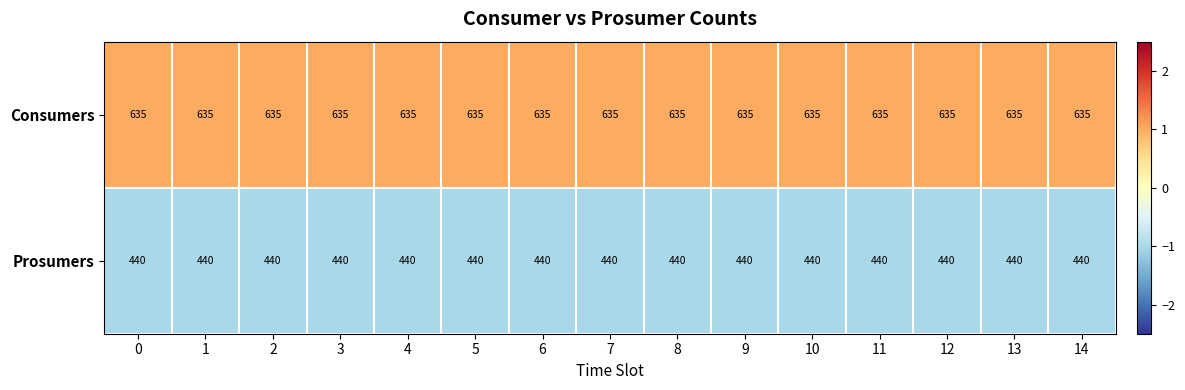

Is it true that Consumers equals 635 at 13?

True